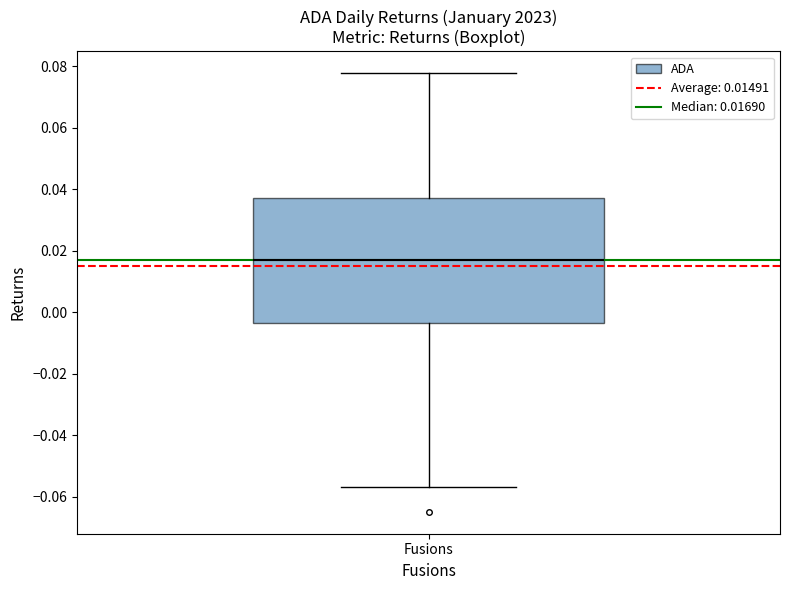

Transcribe this box plot: give where the median line is, the range the box spans, and where the two whiskers end, as read against the y-axis. The values are not printed on the chart, so give them approximately, as read against the axis.

median 0.016, box -0.004 to 0.038, whiskers -0.056 to 0.078